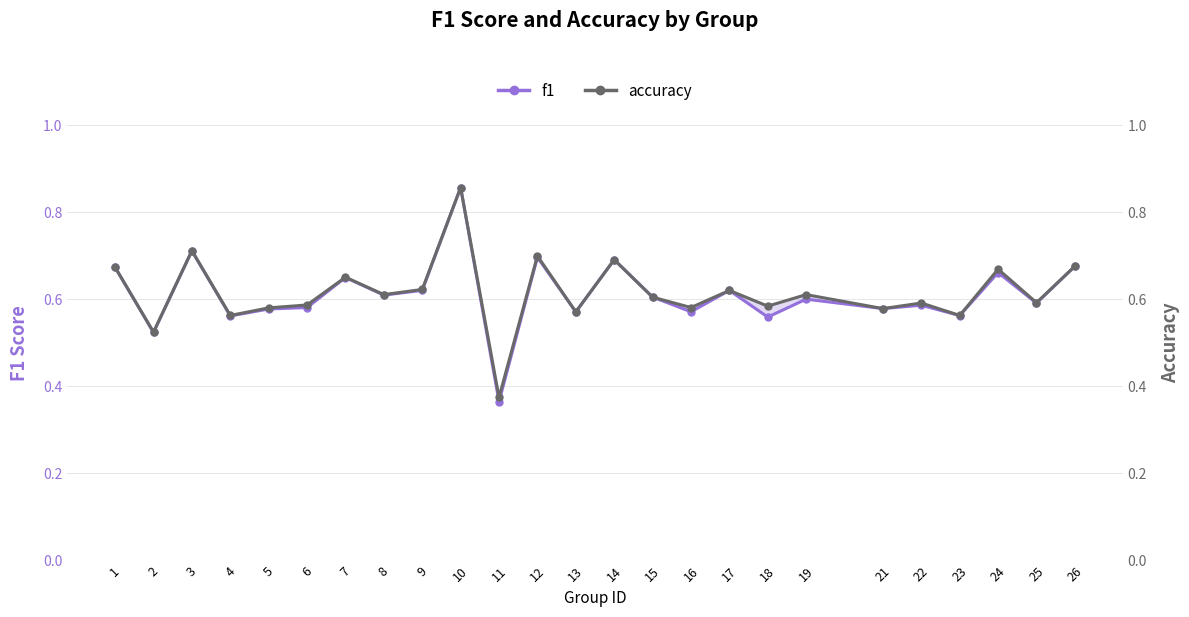

At which category does accuracy reach its first local peak?

3